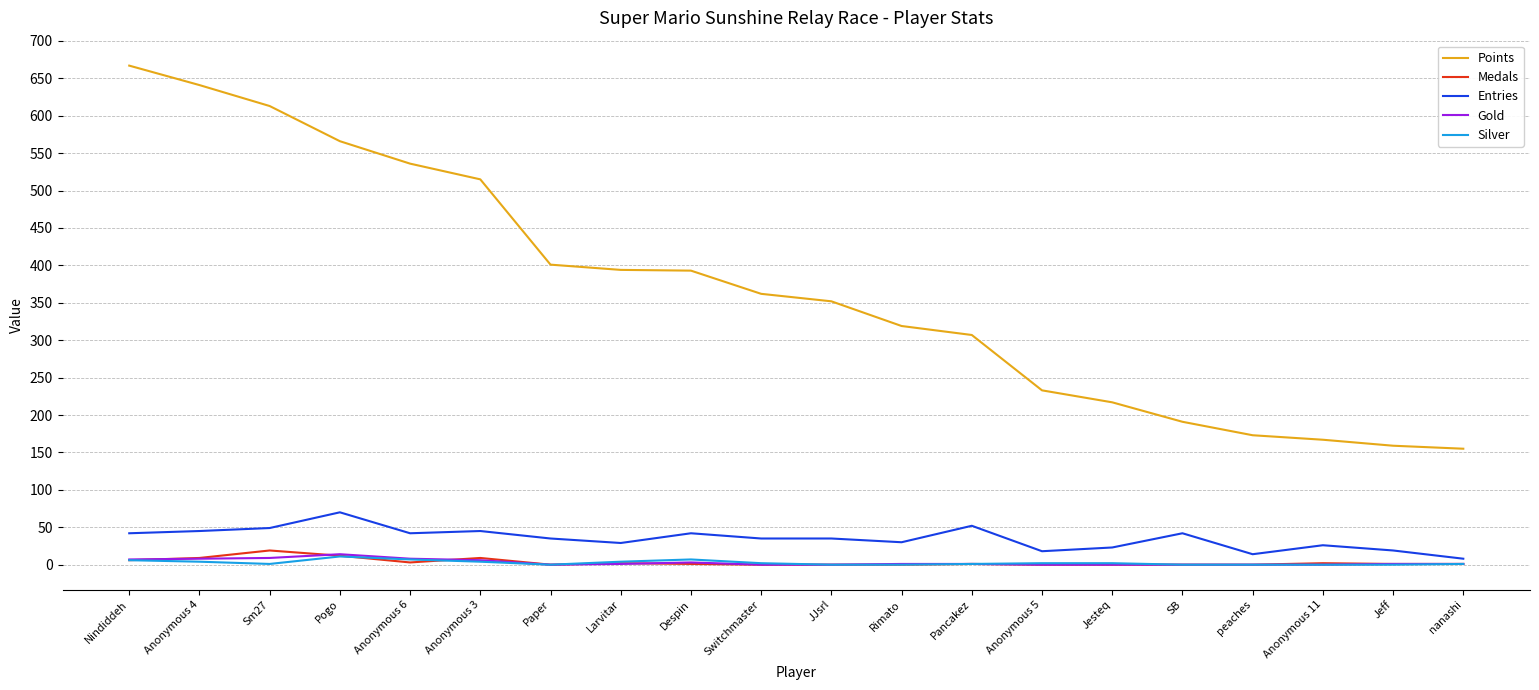

Does the chart have visible grid lines?

Yes